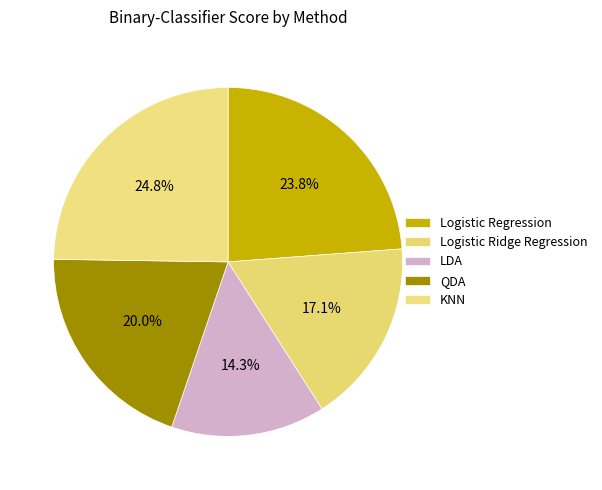

What is the change in value from Logistic Regression to Logistic Ridge Regression?

-7